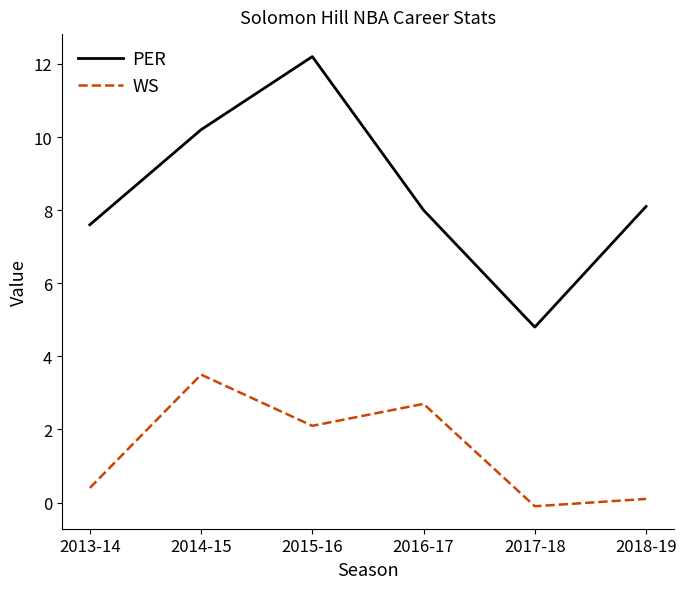

Reading left to right, transcribe all the data shown in this chart.

PER: 2013-14=7.6	2014-15=10.2	2015-16=12.2	2016-17=8.0	2017-18=4.8	2018-19=8.1
WS: 2013-14=0.4	2014-15=3.5	2015-16=2.1	2016-17=2.7	2017-18=-0.1	2018-19=0.1